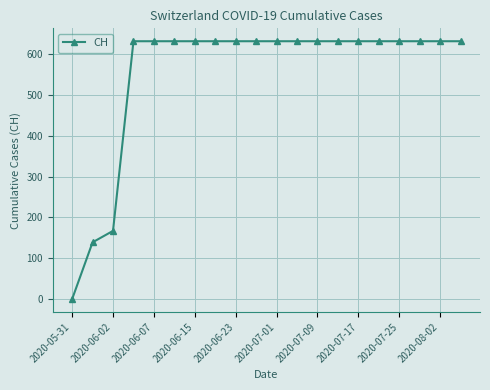

What is the difference between the second highest and minimum values?

631